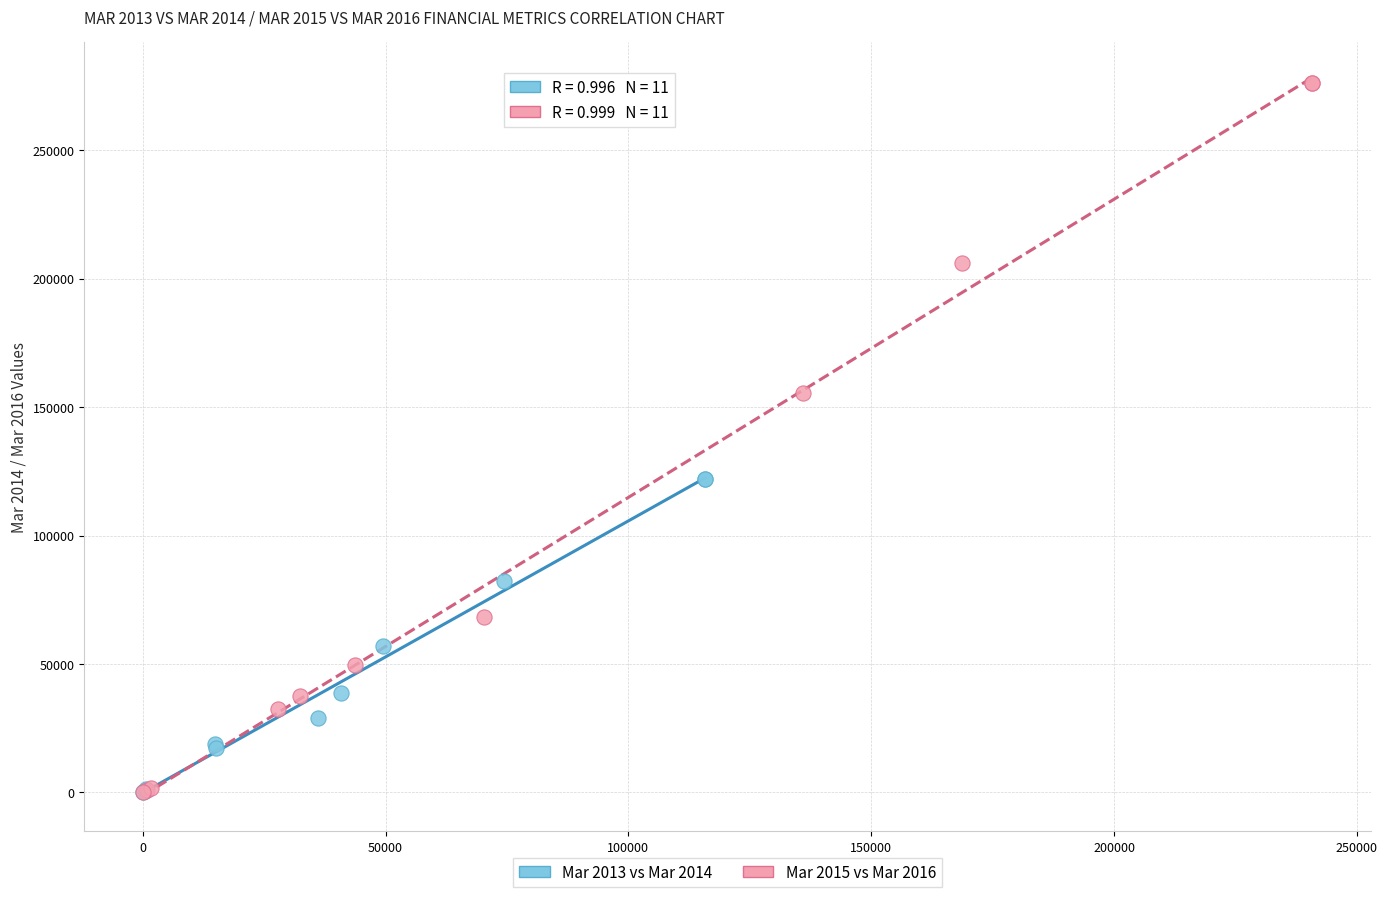

Which series has the largest Y range (max minus min)?

Mar 2015 vs Mar 2016